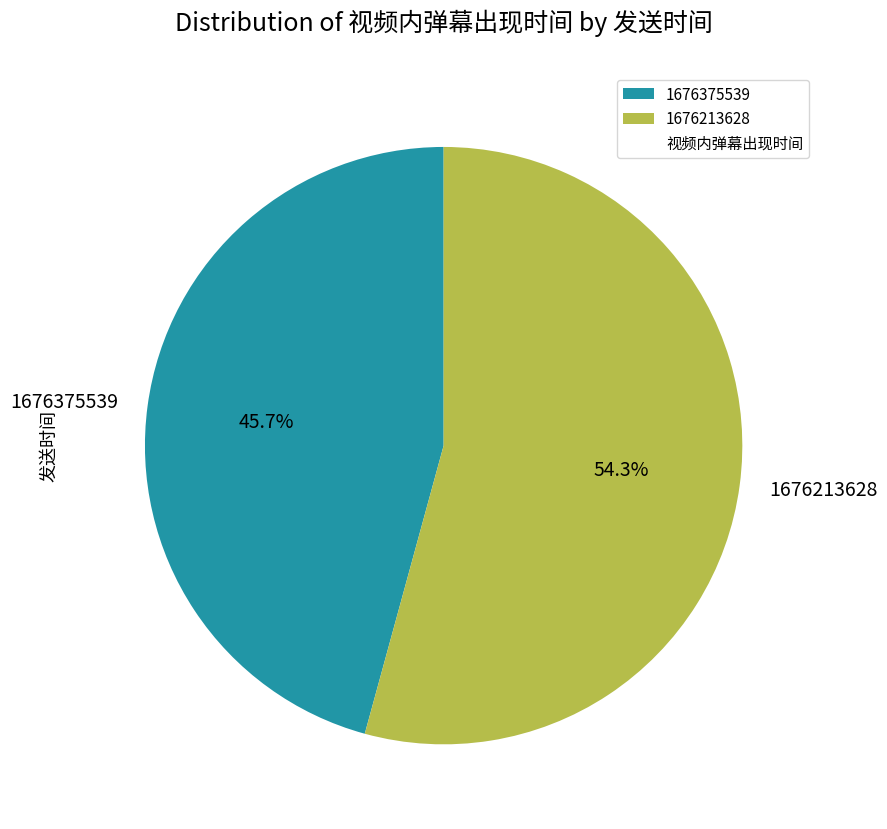

Is there any slice that represents more than half of the pie?

Yes